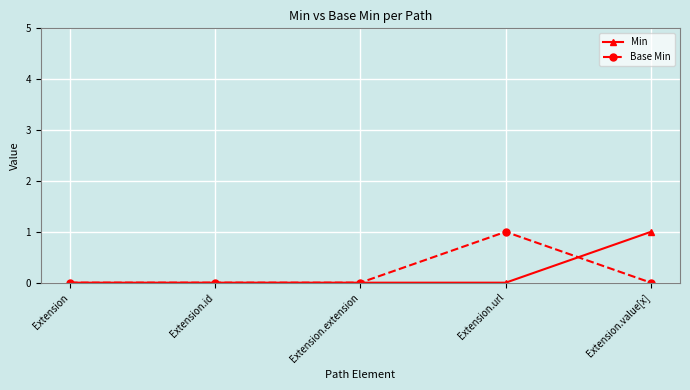

Between Extension and Extension.value[x], which series saw the biggest shift?

Min